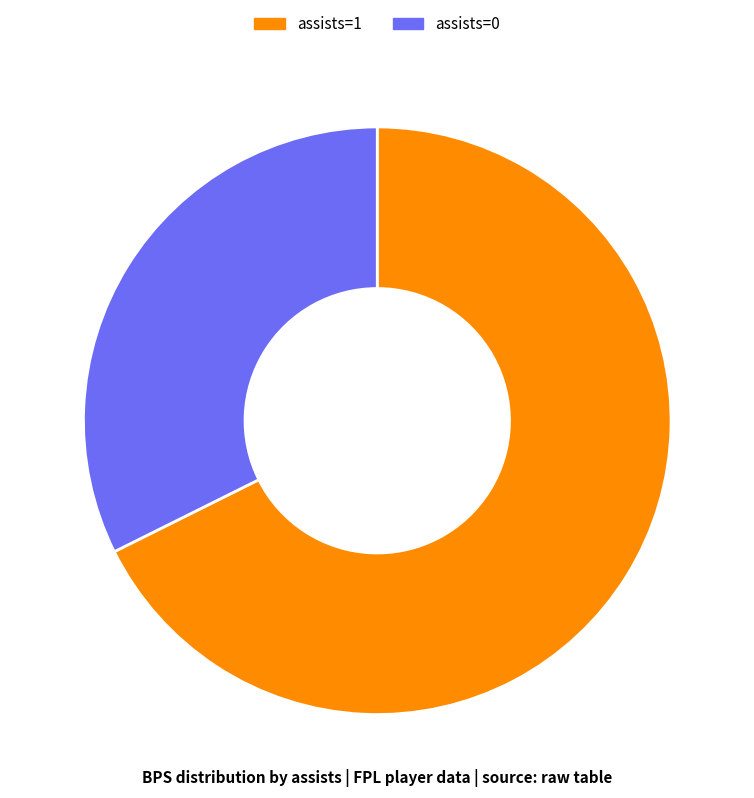

How many segments does this pie chart have?

2